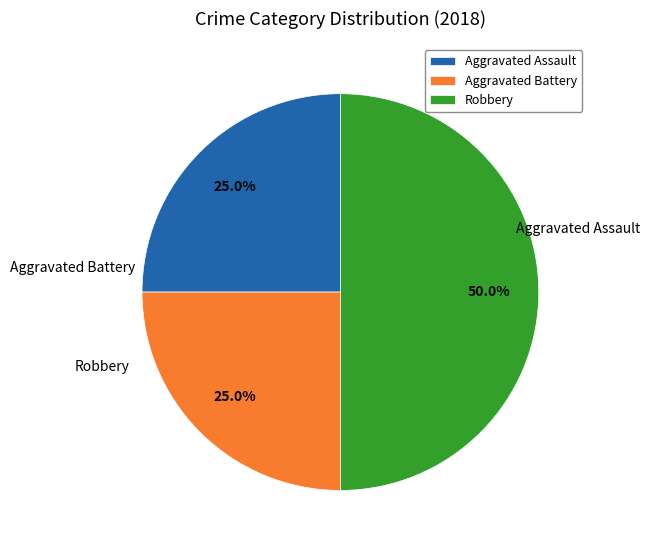

Combined, what portion of the pie is Robbery and Aggravated Assault?

75.0%